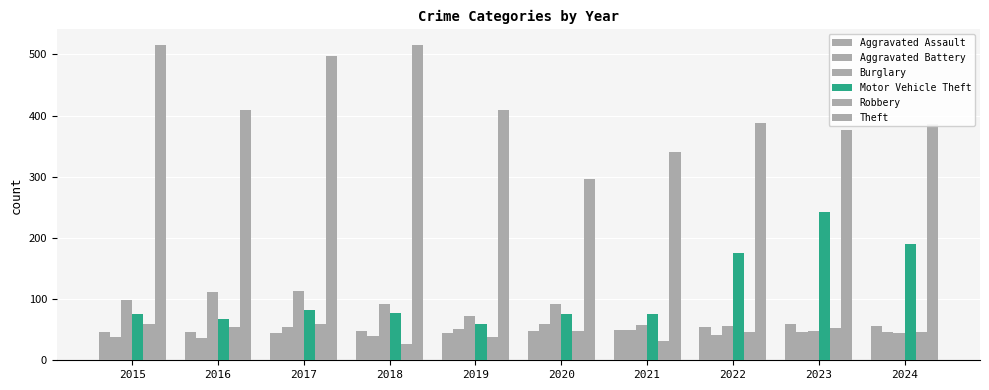

How many bars are there in each group?

6